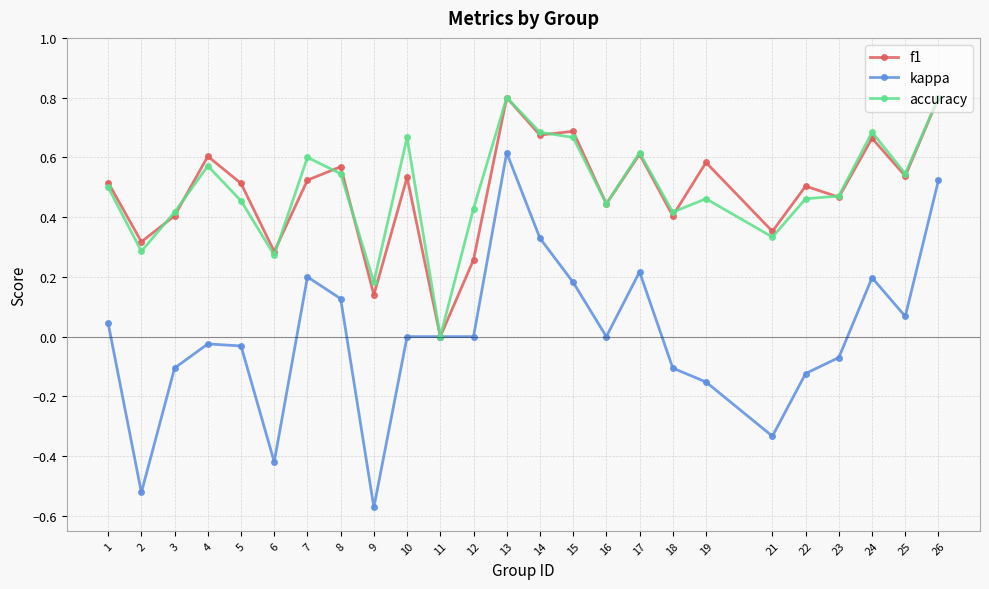

Where is the first local maximum for f1?

4